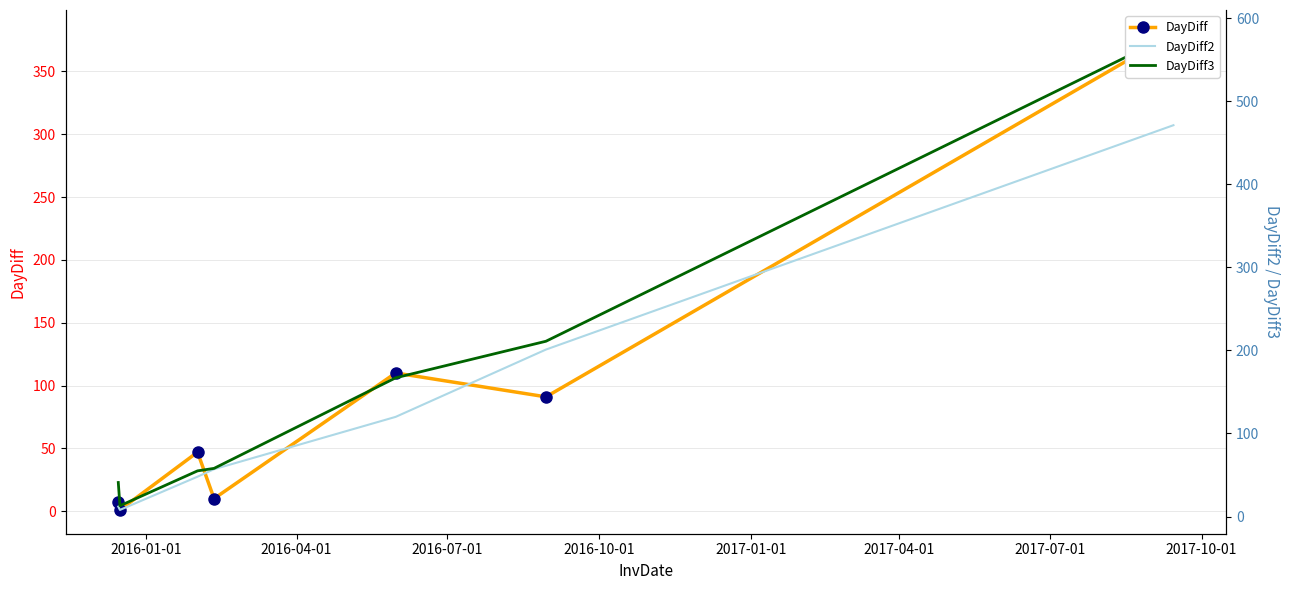

What is the value of the DayDiff3 point at the 2nd from the left?

13